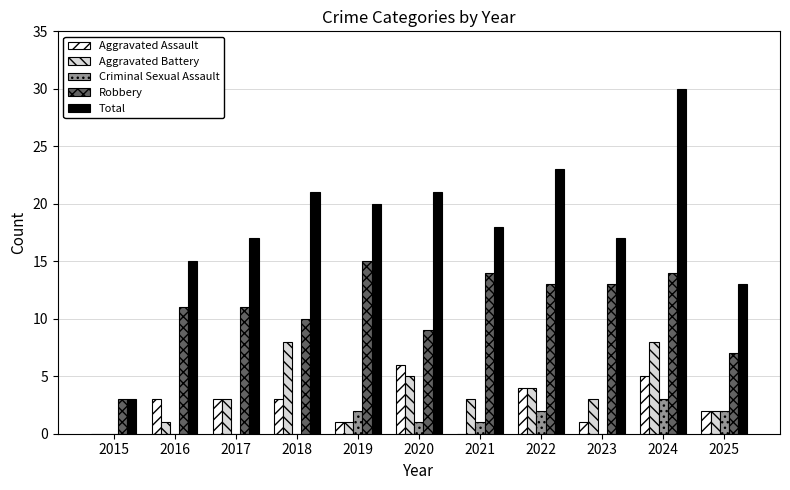

Reading left to right, what are all the values shown in this chart?

Aggravated Assault: 2015=0	2016=3	2017=3	2018=3	2019=1	2020=6	2021=0	2022=4	2023=1	2024=5	2025=2
Aggravated Battery: 2015=0	2016=1	2017=3	2018=8	2019=1	2020=5	2021=3	2022=4	2023=3	2024=8	2025=2
Criminal Sexual Assault: 2015=0	2016=0	2017=0	2018=0	2019=2	2020=1	2021=1	2022=2	2023=0	2024=3	2025=2
Robbery: 2015=3	2016=11	2017=11	2018=10	2019=15	2020=9	2021=14	2022=13	2023=13	2024=14	2025=7
Total: 2015=3	2016=15	2017=17	2018=21	2019=20	2020=21	2021=18	2022=23	2023=17	2024=30	2025=13